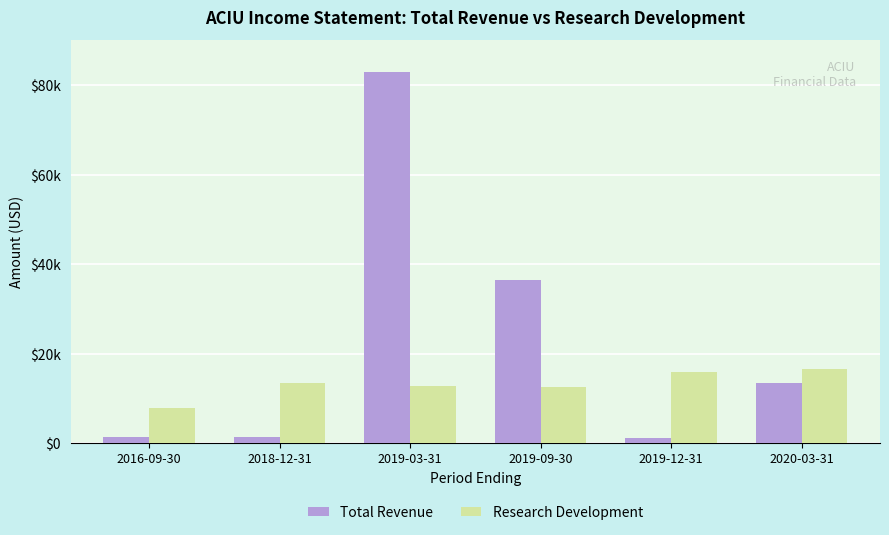

The Research Development series shows 12500 at 2019-09-30. True or false?

True